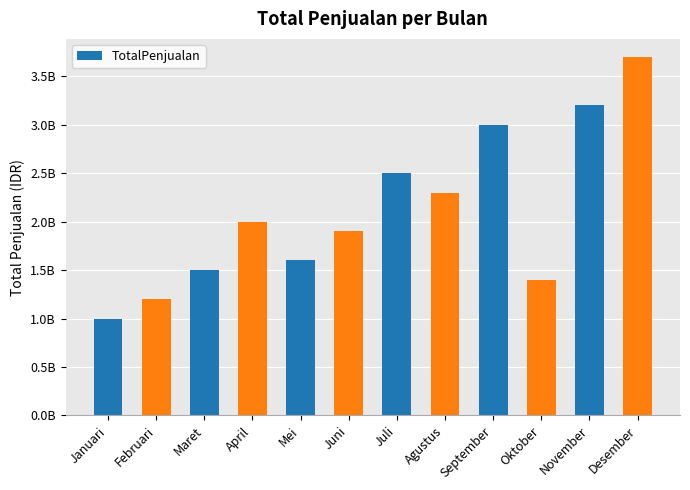

At which category does the chart reach its peak across all series?

Desember